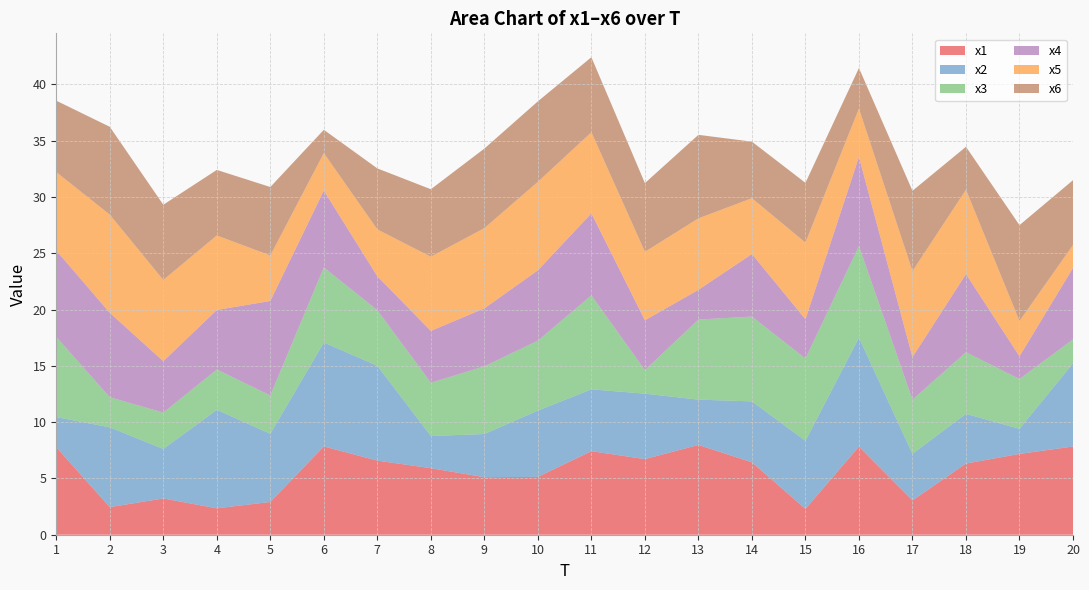

Reading left to right, what are all the values shown in this chart?

x1: 7.8	2.5	3.2	2.3	2.9	7.8	6.6	5.9	5.1	5.1	7.4	6.7	8.0	6.4	2.3	7.8	3.0	6.3	7.2	7.8
x2: 2.7	7.1	4.4	8.7	6.1	9.2	8.4	2.9	3.8	5.9	5.5	5.8	4.0	5.4	6.1	9.7	4.1	4.4	2.2	7.4
x3: 7.1	2.7	3.2	3.6	3.4	6.7	4.9	4.7	6.0	6.2	8.4	2.1	7.1	7.5	7.3	8.1	4.8	5.5	4.4	2.1
x4: 7.7	7.5	4.6	5.3	8.4	6.8	3.0	4.6	5.2	6.2	7.3	4.4	2.6	5.6	3.5	7.9	3.8	6.9	2.0	6.4
x5: 7.0	8.7	7.2	6.6	4.0	3.3	4.2	6.6	7.1	7.9	7.2	6.1	6.3	5.0	6.8	4.3	7.6	7.5	3.1	2.0
x6: 6.3	7.8	6.7	5.8	6.1	2.1	5.4	6.0	7.1	7.2	6.7	6.1	7.4	5.0	5.3	3.6	7.1	3.8	8.5	5.8